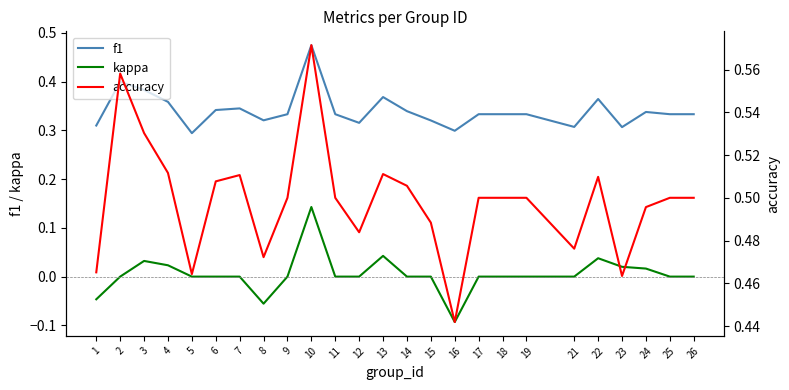

Is it true that f1 equals 0.3 at 26?

True